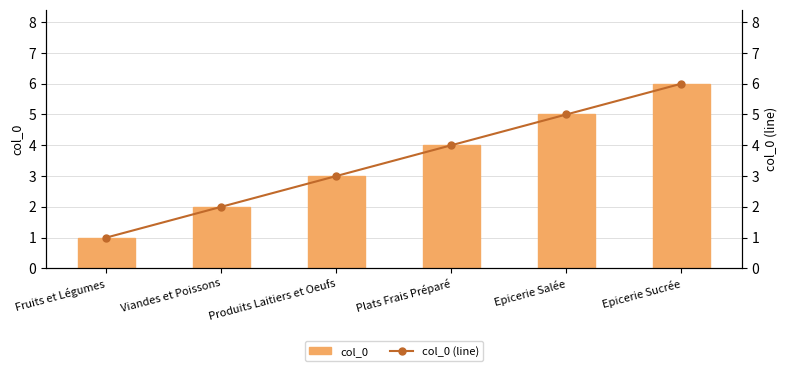

At which category does the chart reach its peak across all series?

Epicerie Sucrée